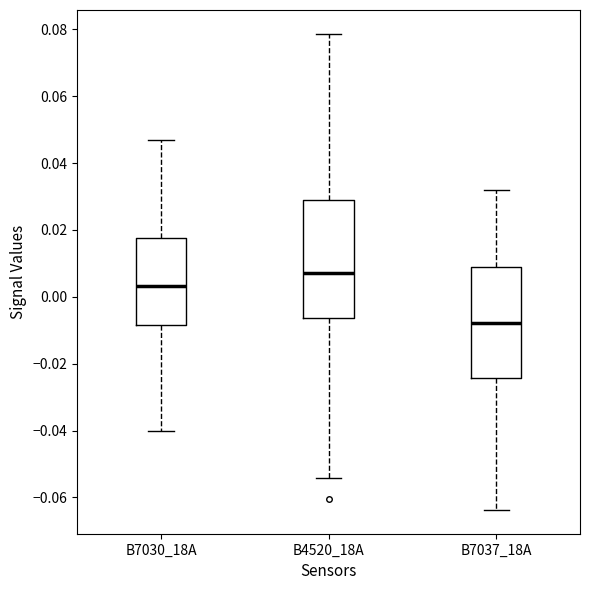

Reading left to right, read every box against the y-axis: the position of its median line, the range the box covers, and the ends of its whiskers. The values are not printed on the chart, so give them approximately, as read against the axis.

B7030_18A: median 0.004, box -0.008 to 0.018, whiskers -0.040 to 0.046
B4520_18A: median 0.008, box -0.006 to 0.028, whiskers -0.054 to 0.078
B7037_18A: median -0.008, box -0.024 to 0.008, whiskers -0.064 to 0.032